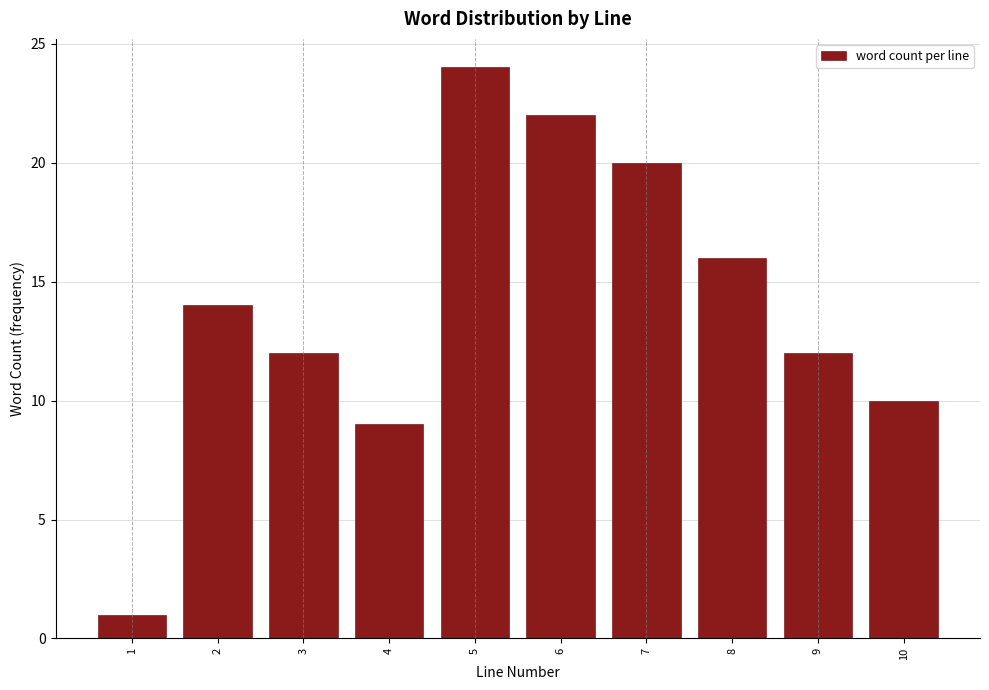

Reading left to right, what are all the values shown in this chart?

1	14	12	9	24	22	20	16	12	10